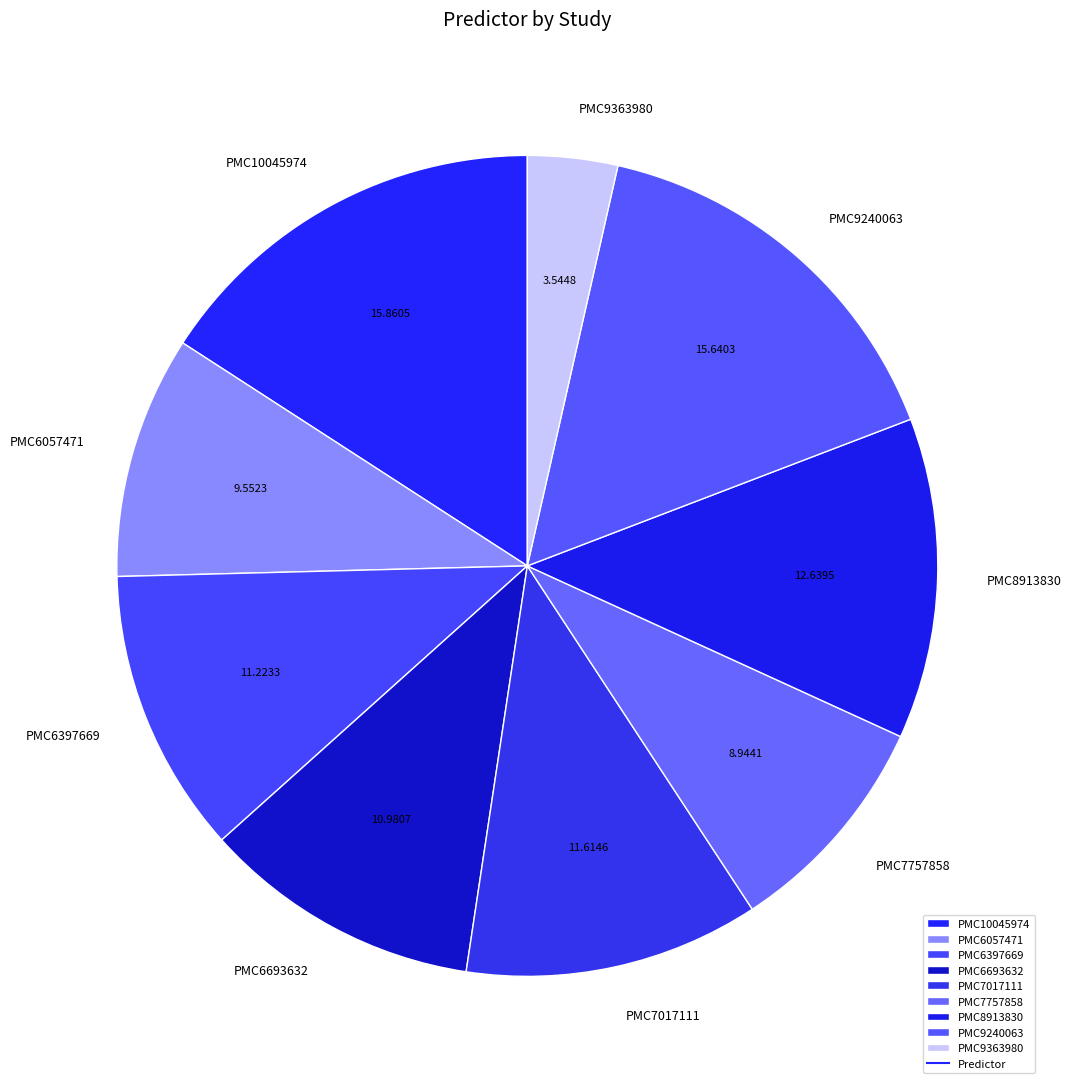

Between PMC6693632 and PMC7017111, which is larger?

PMC7017111